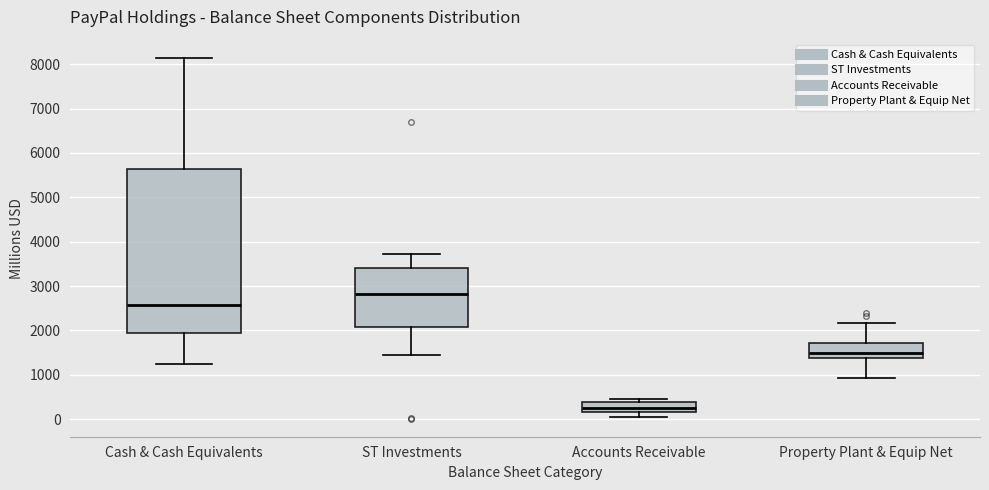

Reading left to right, transcribe this box plot: for each box, give where its median line is, the range the box spans, and where its two whiskers end, as read against the y-axis. The values are not printed on the chart, so give them approximately, as read against the axis.

Cash & Cash Equivalents: median 2600, box 1900 to 5600, whiskers 1200 to 8100
ST Investments: median 2800, box 2100 to 3400, whiskers 1400 to 3700
Accounts Receivable: median 300, box 200 to 400, whiskers 100 to 400 (just above the box's upper edge)
Property Plant & Equip Net: median 1500, box 1400 to 1700, whiskers 900 to 2200